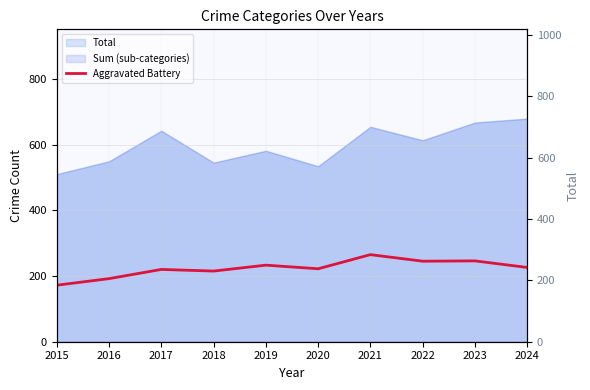

Rank the categories by value from lowest to highest.

2015, 2016, 2018, 2017, 2020, 2024, 2019, 2022, 2023, 2021